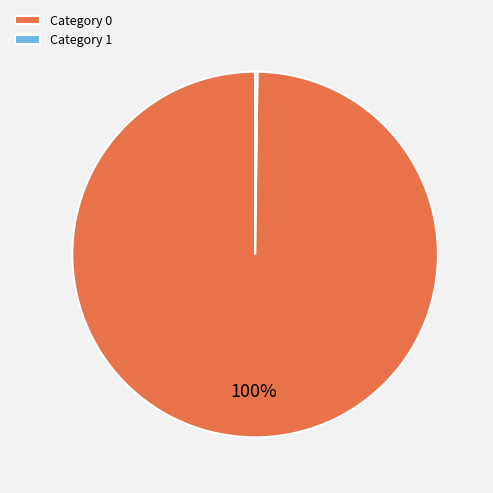

Is Category 0 the majority of the pie?

Yes